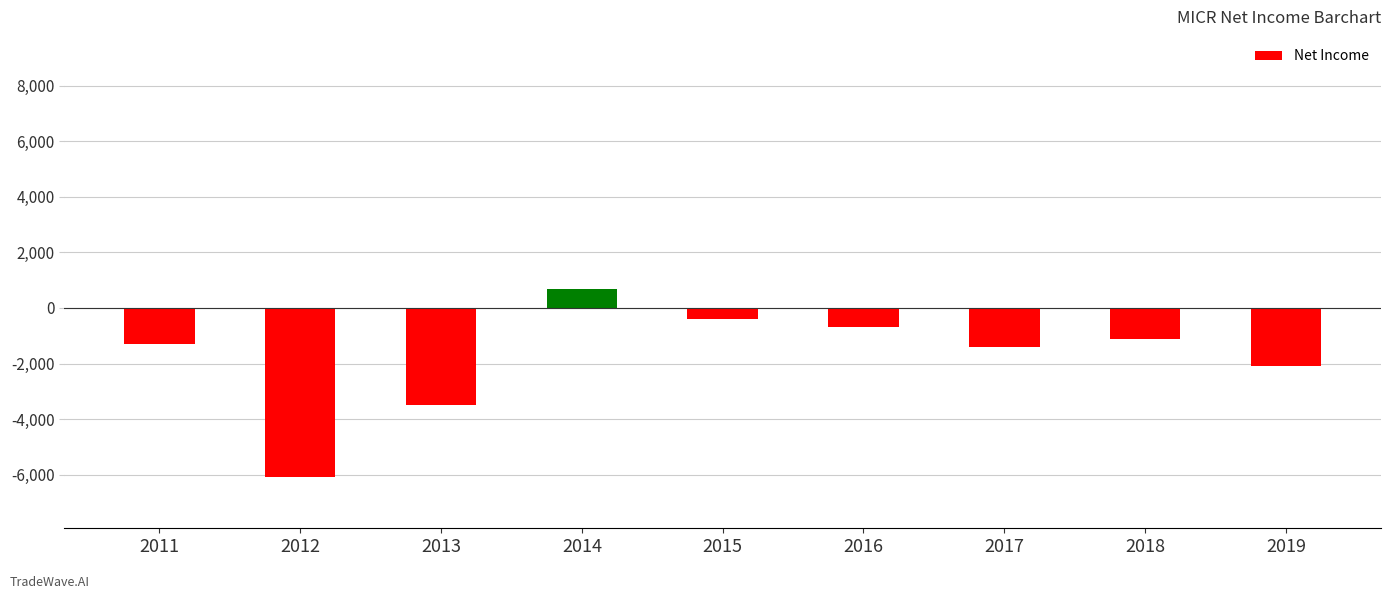

Reading right to left, list all the values displayed in this chart.

-2100	-1100	-1400	-700	-400	700	-3500	-6100	-1300